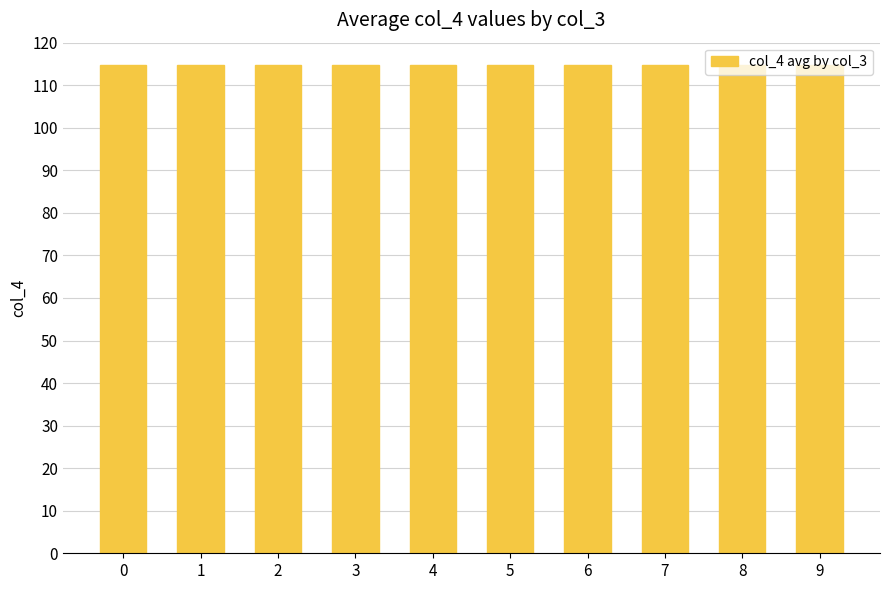

What is the value of the 4th bar from the left?

114.7